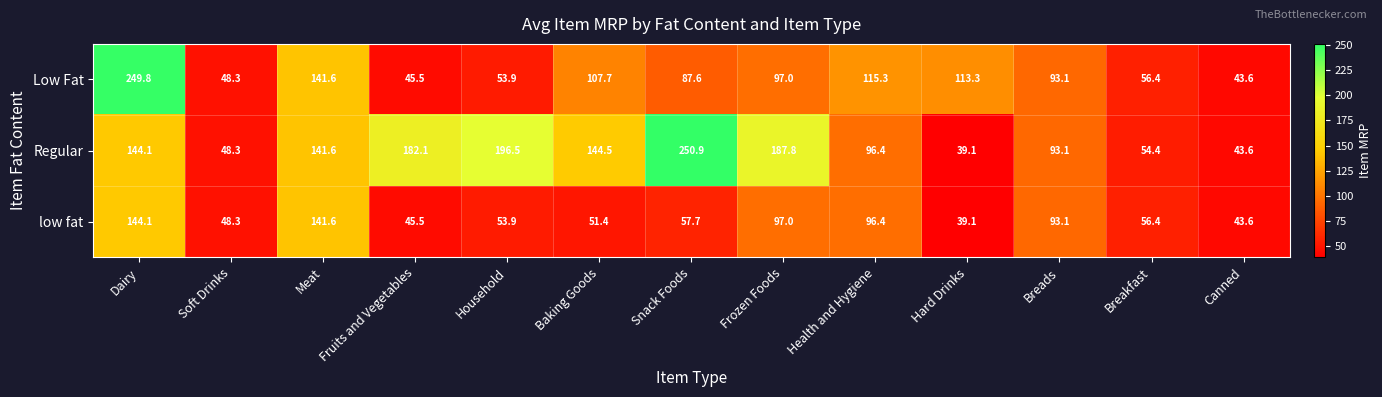

What is the total value across all series at Frozen Foods?

381.8